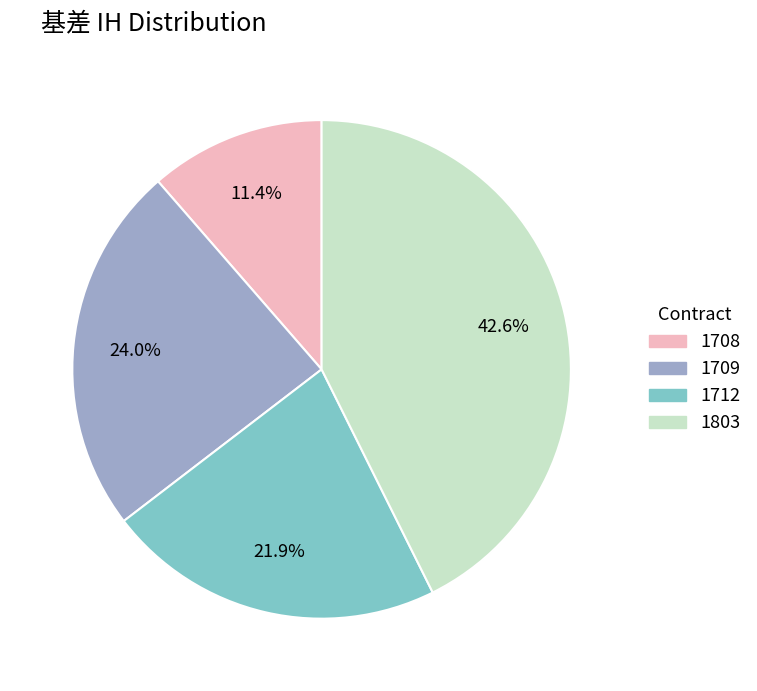

What percentage is NOT represented by 1709?

76.0%